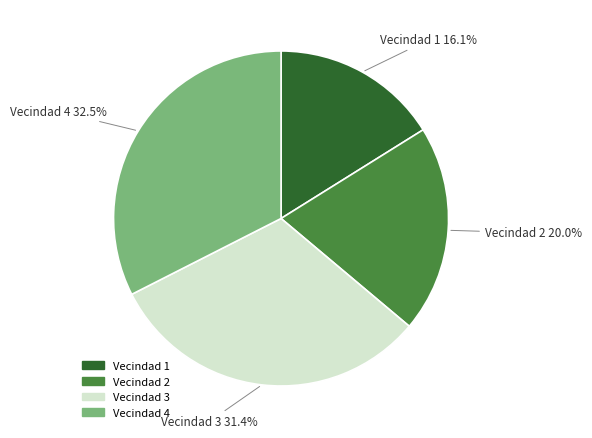

Rank the categories by value from highest to lowest.

Vecindad 4, Vecindad 3, Vecindad 2, Vecindad 1